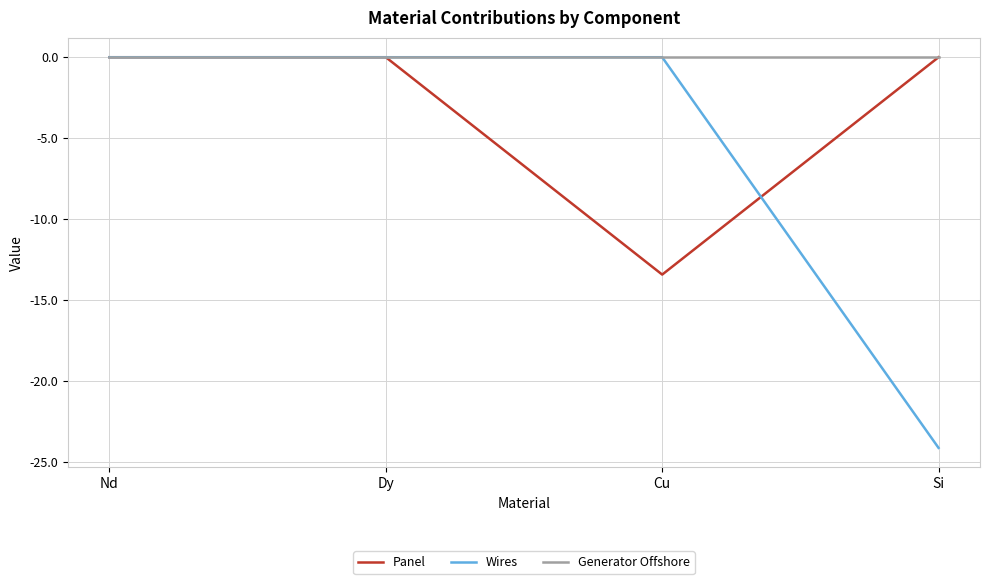

True or false: Wires has a value of 0.0 at Cu.

True